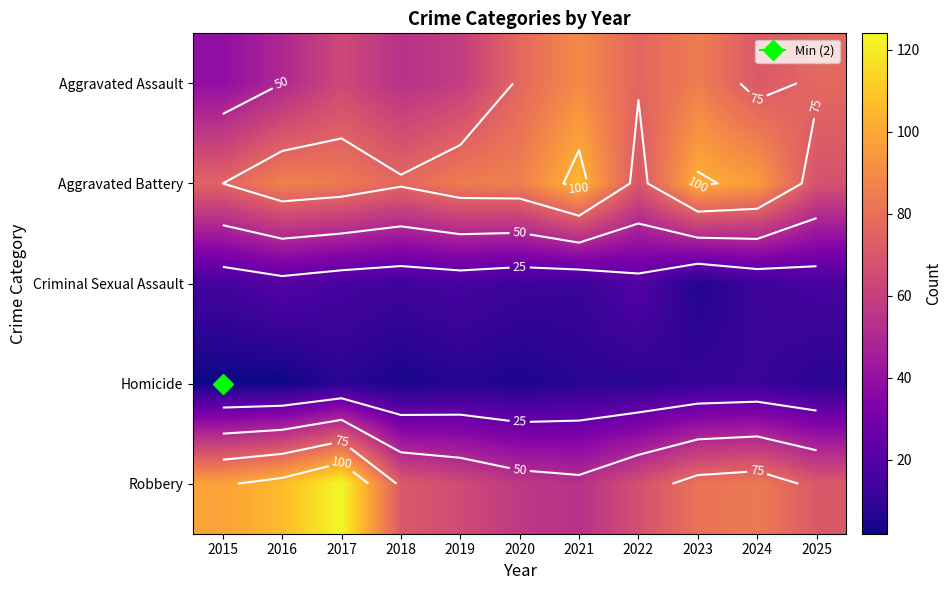

Which category has the highest value across all series?

2017